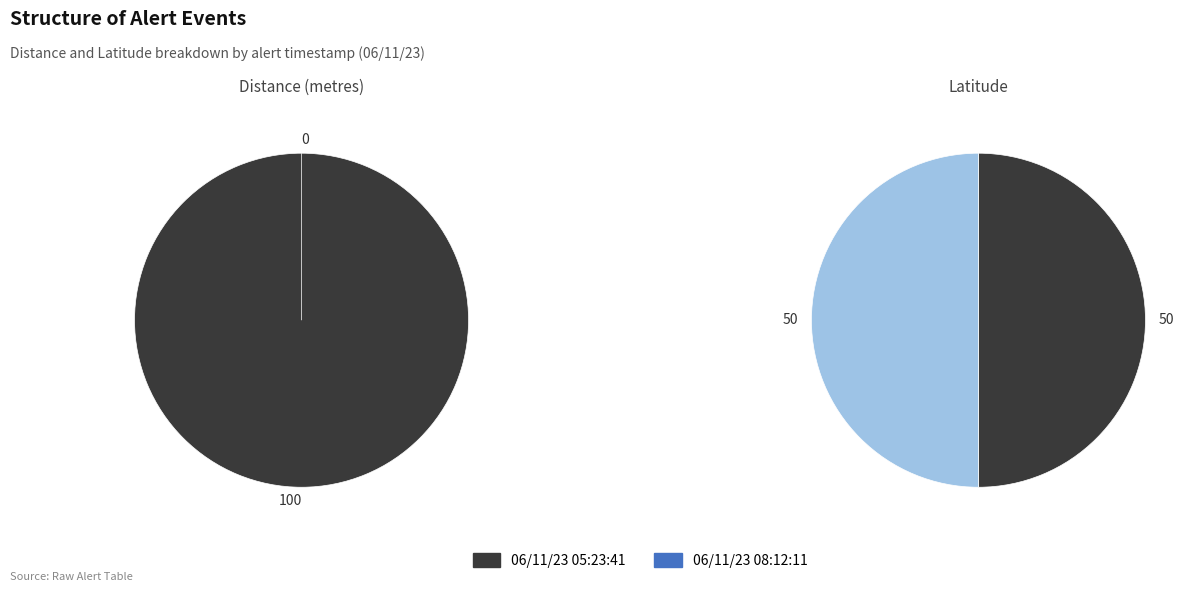

To the nearest percent, what percentage of the pie is 06/11/23 08:12:11?

50%